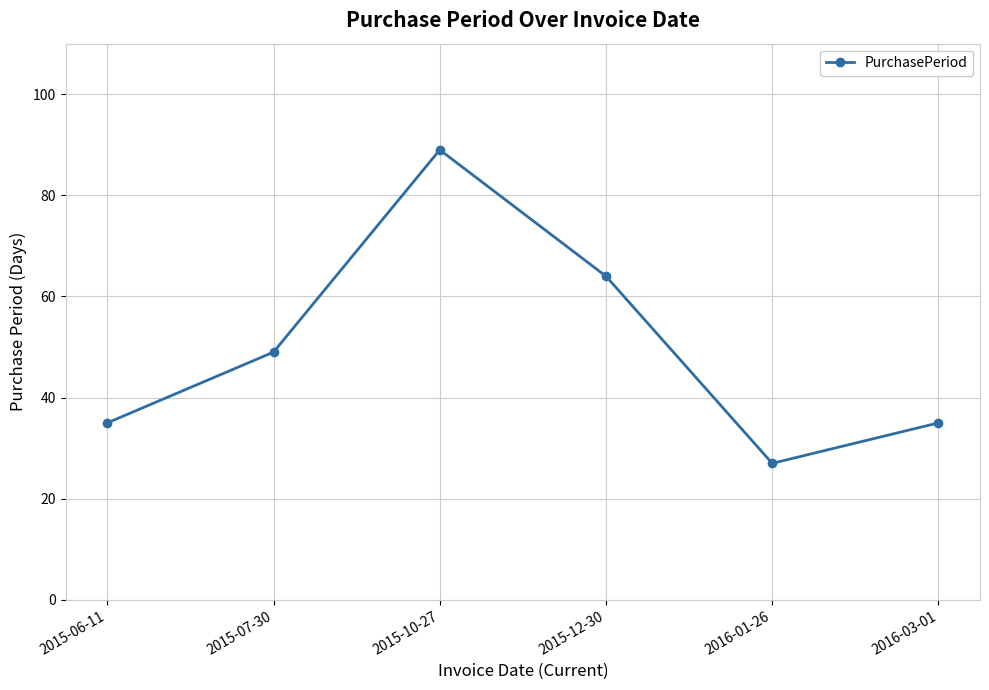

What is the smallest value displayed?

27